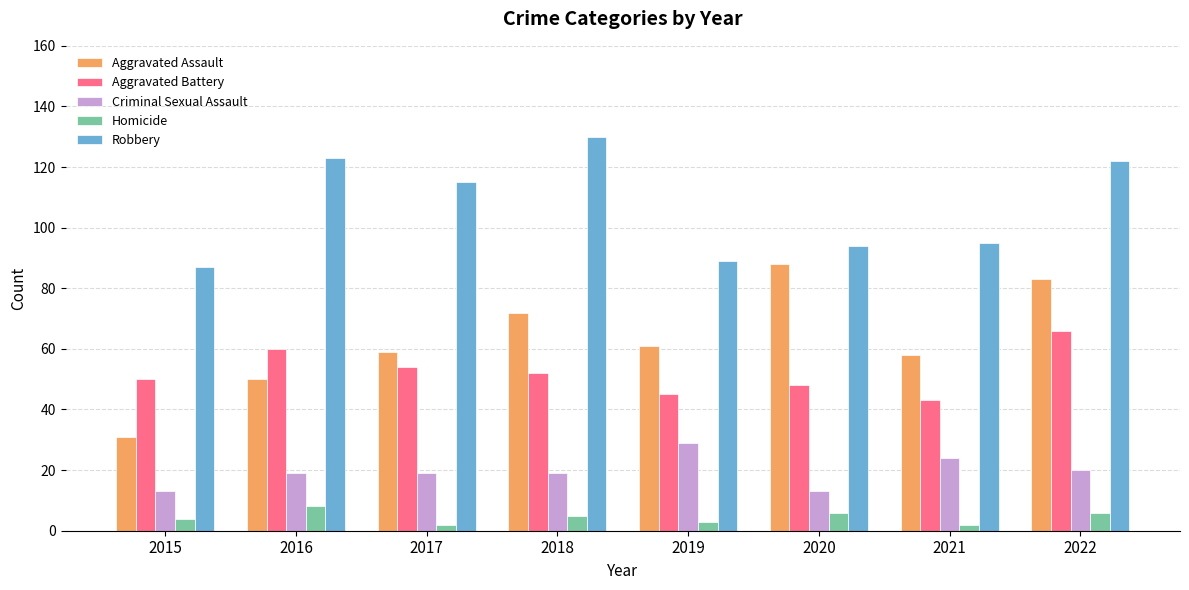

What is the difference between the Aggravated Battery values at 2020 and 2017?

6